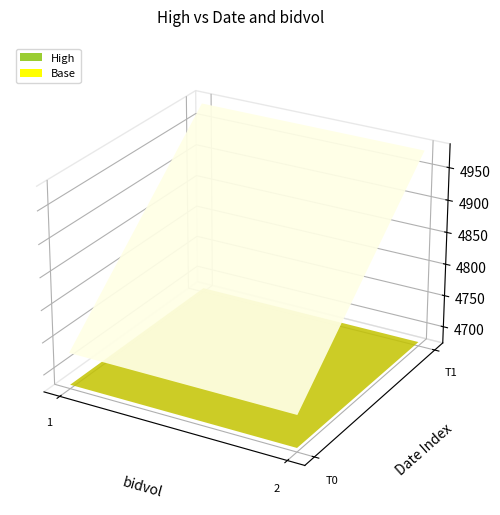

Reading left to right, extract all data points from this chart.

20160104 13:34:04.000: bidvol=1=4730	bidvol=2=4730
20160104 13:55:50.000: bidvol=1=4980	bidvol=2=4980